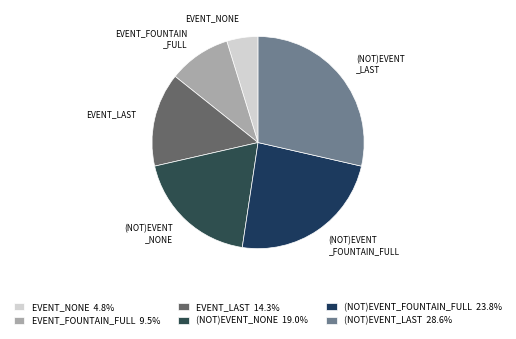

Approximately how many times larger is the value at EVENT_FOUNTAIN _FULL compared to (NOT)EVENT _FOUNTAIN_FULL?

0.4